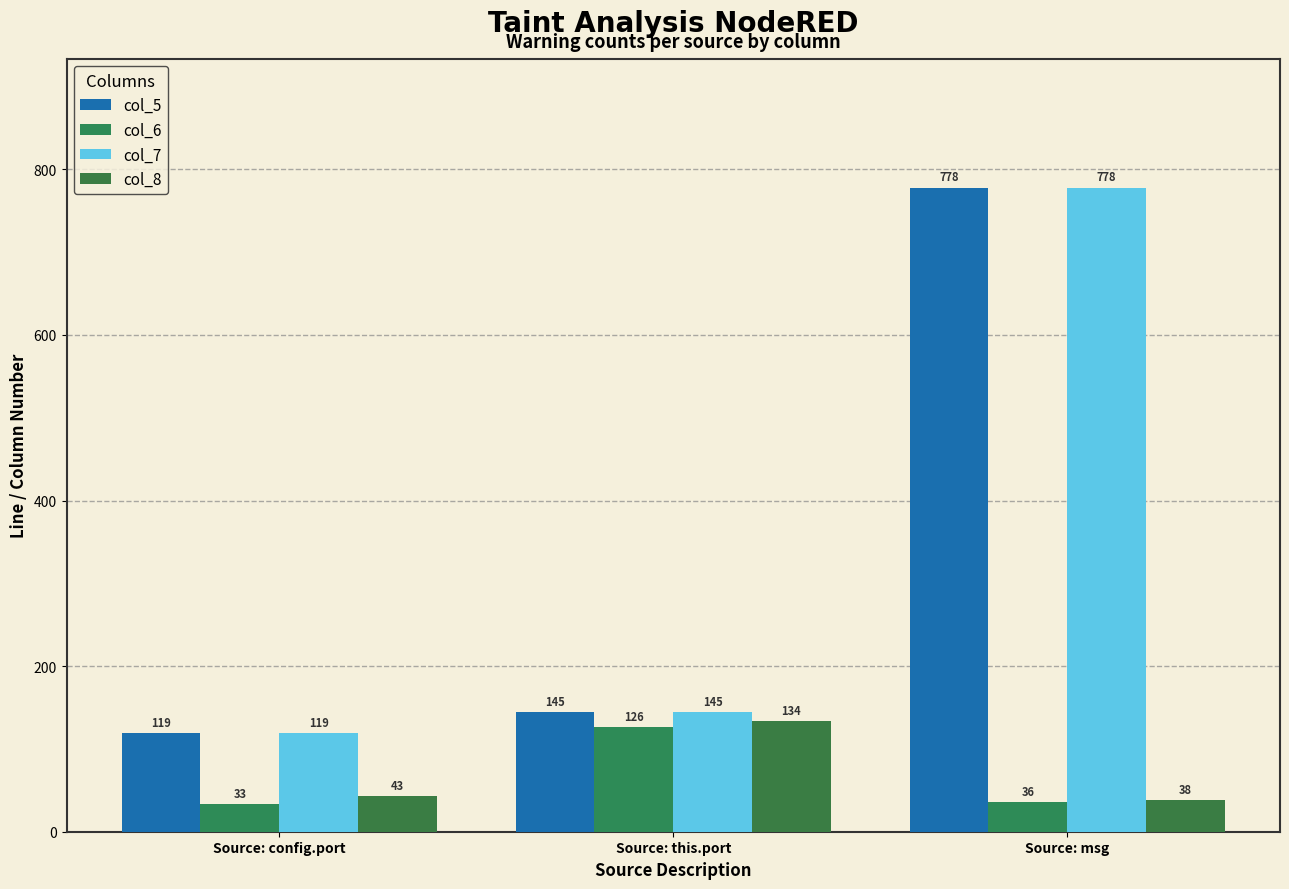

The col_5 series shows 145 at Source: this.port. True or false?

True